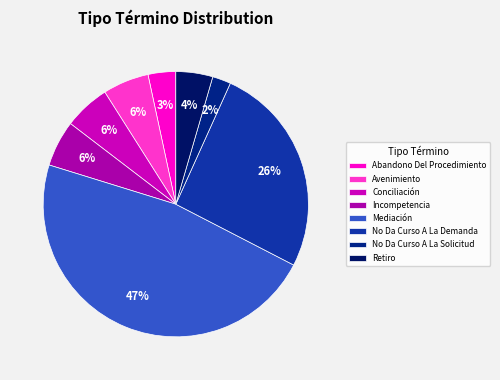

Is it true that Avenimiento is 1% of the pie?

False